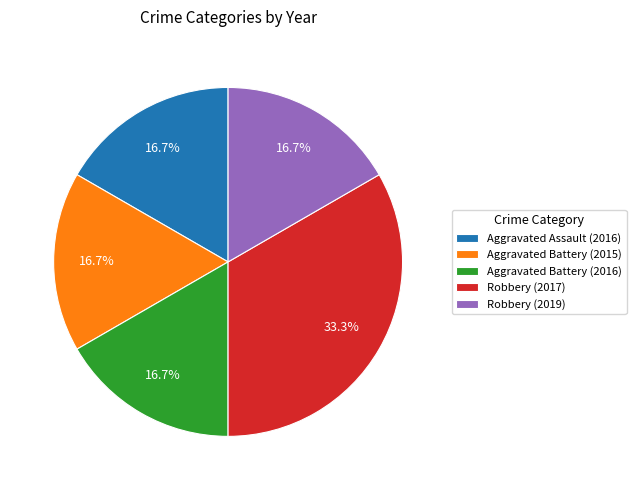

True or false: Robbery (2019) accounts for 17% of the total.

True